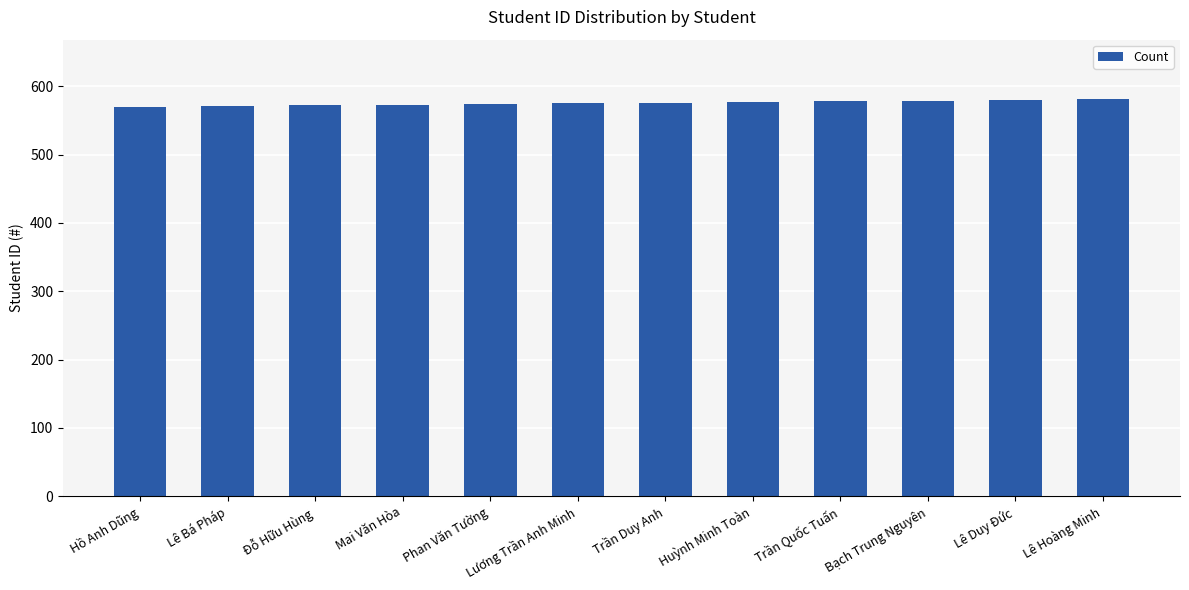

What is the greatest value displayed?

581